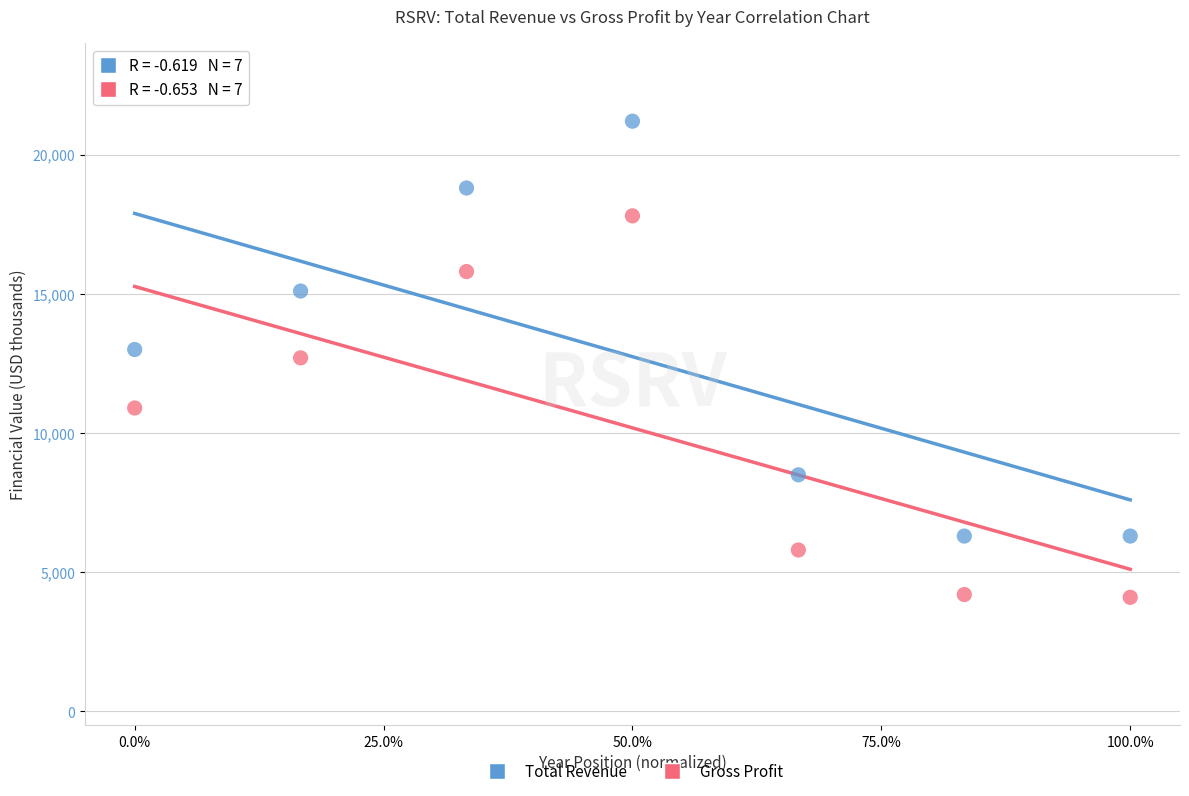

Across all data points, what is the range of Y values (max minus min)?

17100